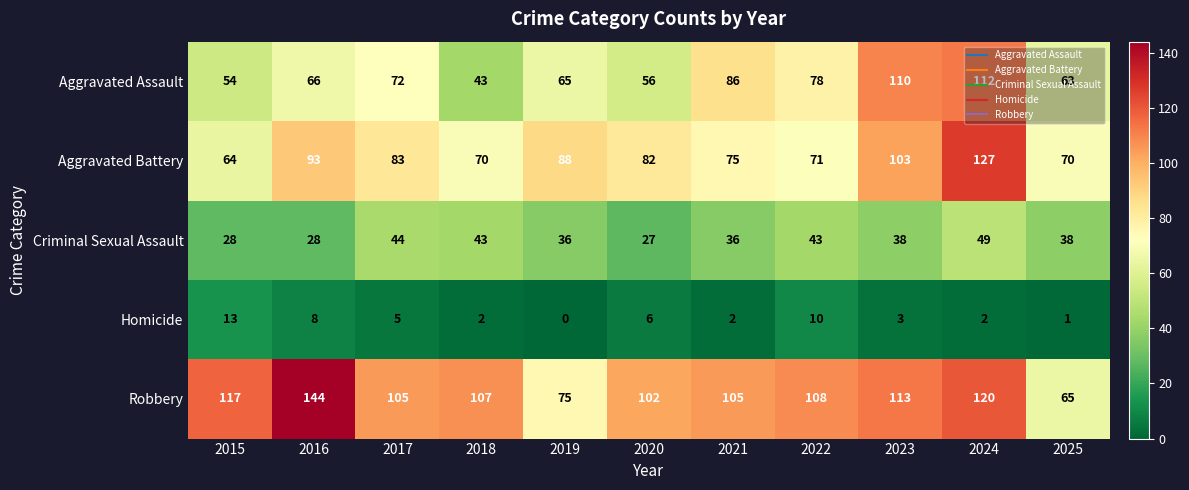

The value of Aggravated Assault at 2015 is 11. True or false?

False